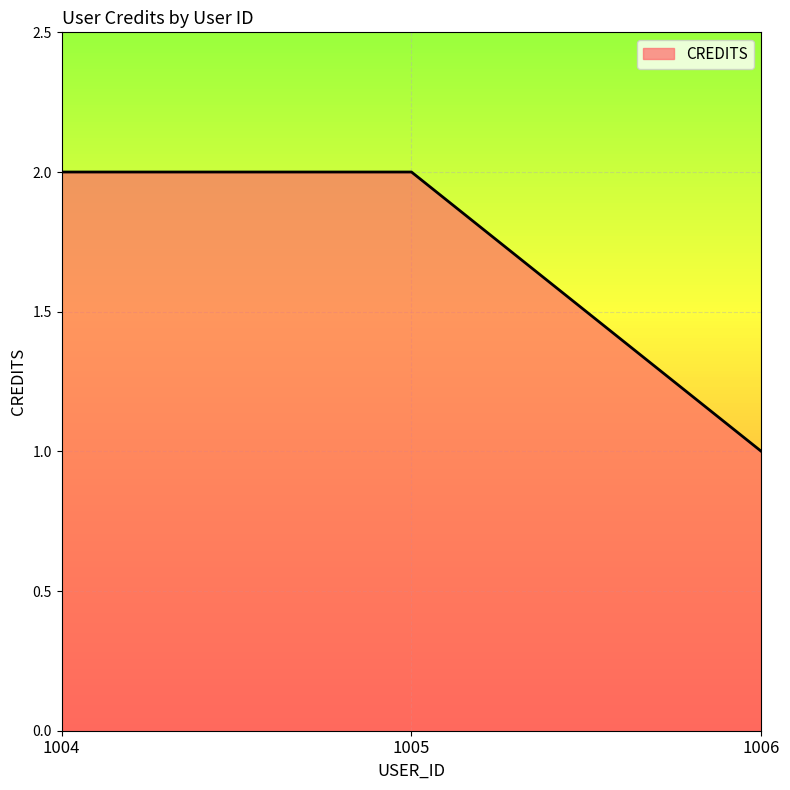

Reading right to left, extract all data points from this chart.

1006=1	1005=2	1004=2